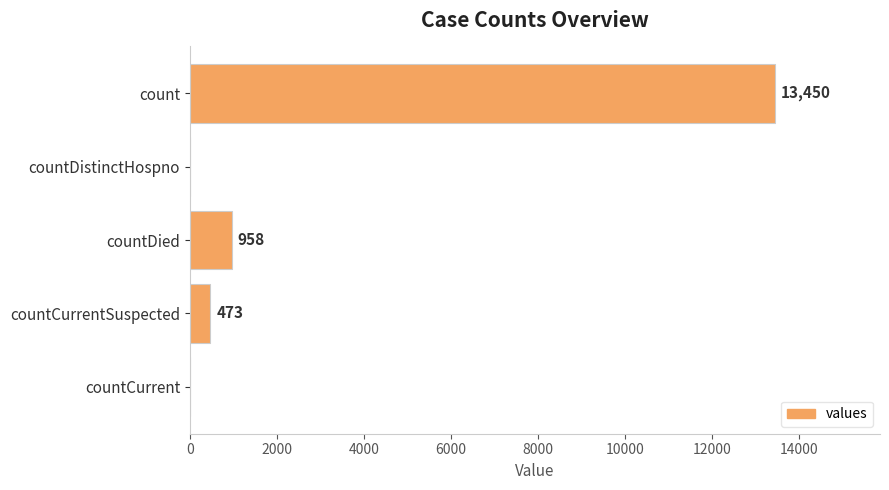

Reading top to bottom, extract all data points from this chart.

count=13450	countDistinctHospno=0	countDied=958	countCurrentSuspected=473	countCurrent=0